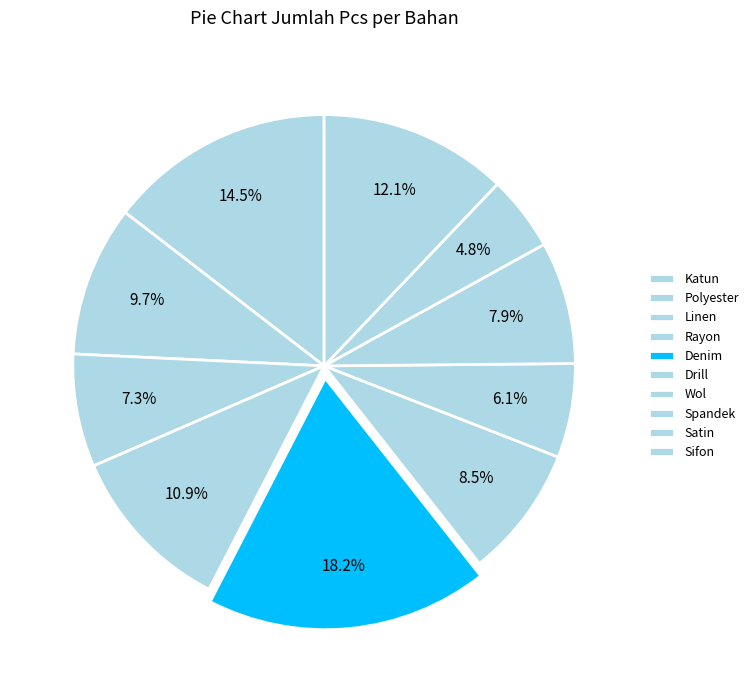

What is the smallest slice in the pie chart?

Satin